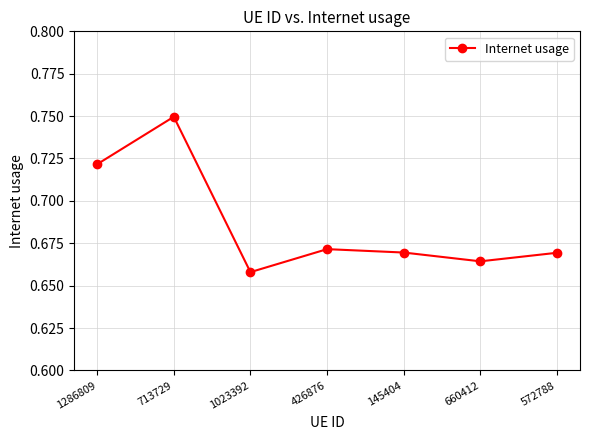

Which category has the highest value across all series?

713729